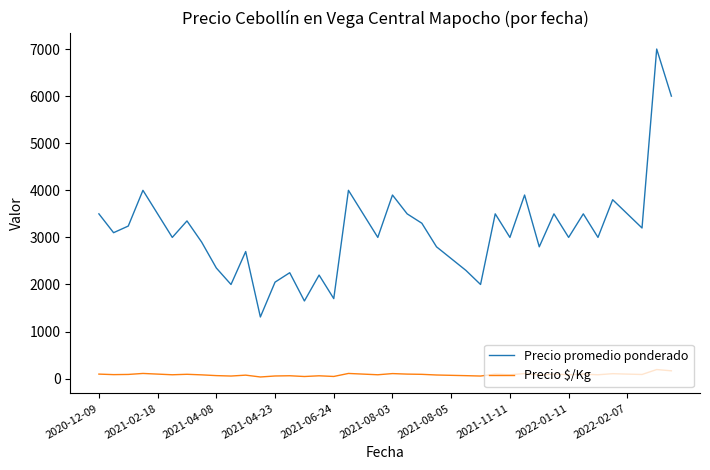

Which series has the largest range (max minus min)?

Precio promedio ponderado